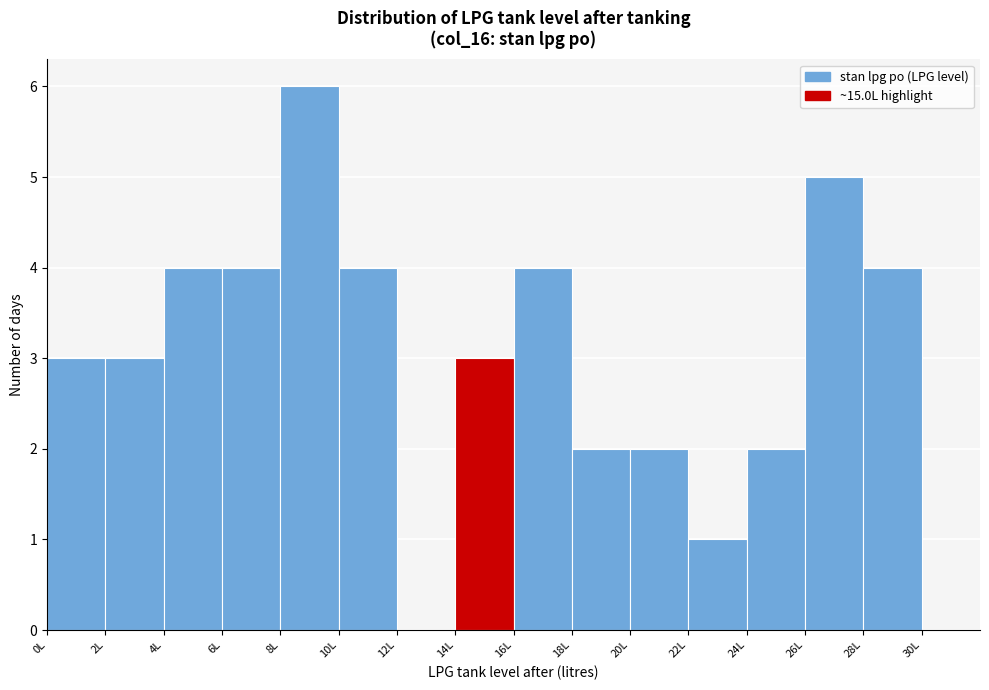

Reading left to right, transcribe this chart: for each bar, give the range it covers on the x-axis and its height. The values are not printed on the chart, so give them approximately, as read against the axis.

0 to 2: 3
2 to 4: 3
4 to 6: 4
6 to 8: 4
8 to 10: 6
10 to 12: 4
12 to 14: 0
14 to 16: 3
16 to 18: 4
18 to 20: 2
20 to 22: 2
22 to 24: 1
24 to 26: 2
26 to 28: 5
28 to 30: 4